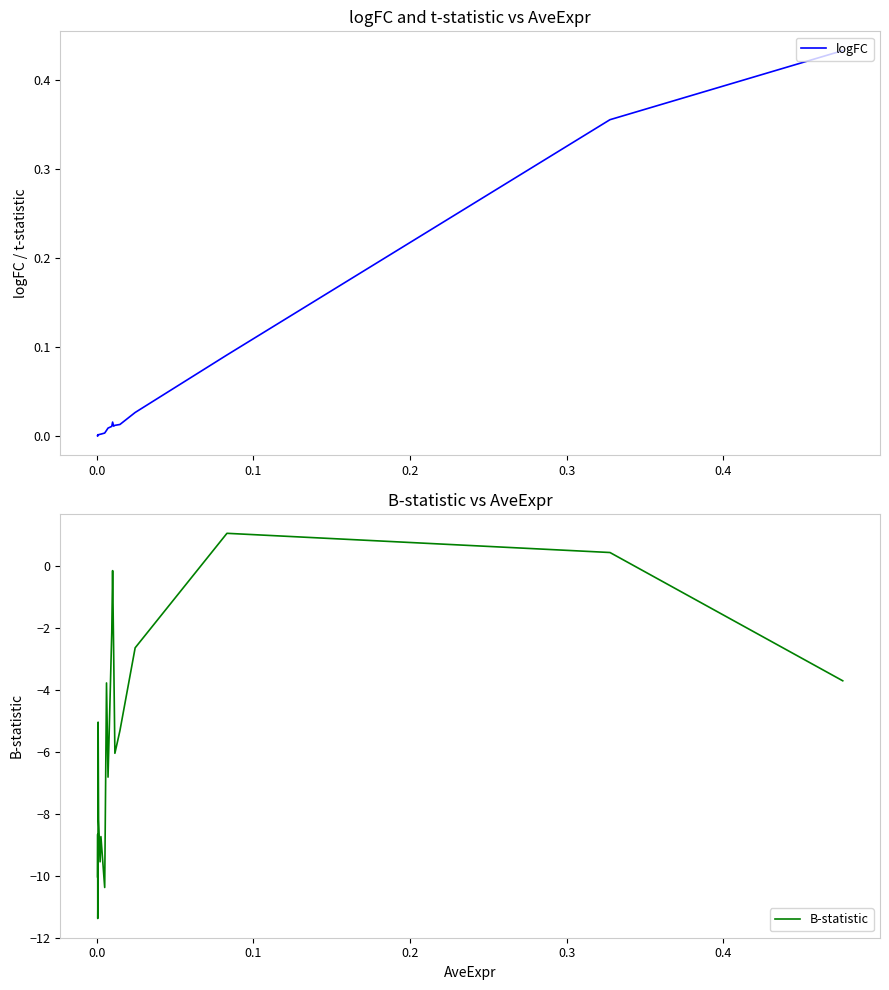

True or false: B-statistic and logFC intersect in this chart.

True